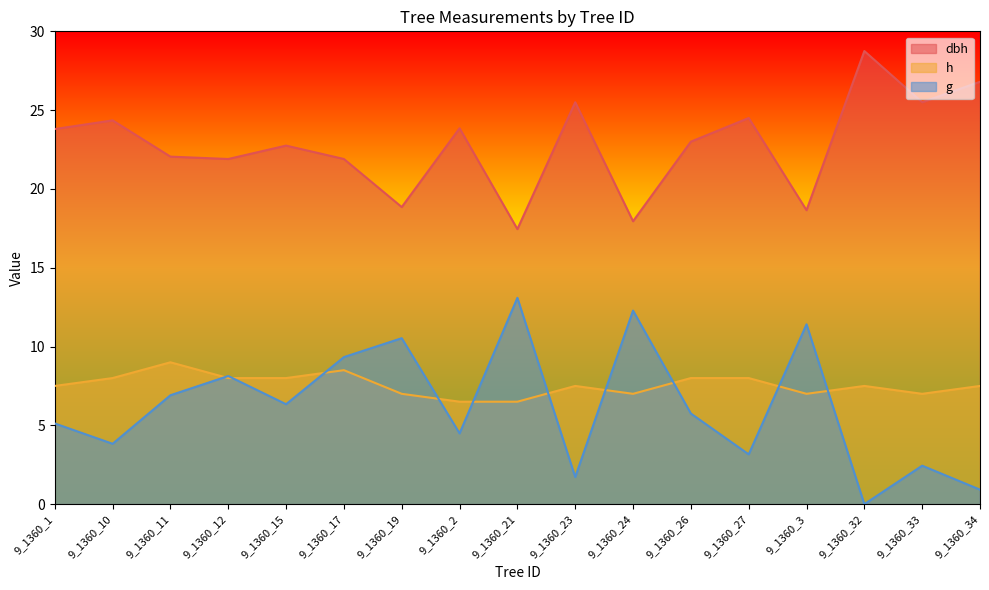

What is the sum of all g values?

105.5